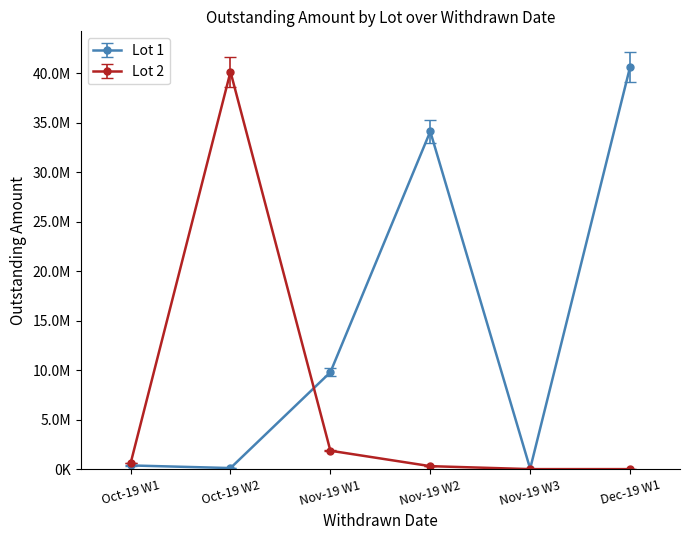

Reading right to left, list all the values displayed in this chart.

Lot 1: 40655189.6	42932.3	34142508.9	9794126.1	106686.2	371547.4
Lot 2: 0.0	0.0	298661.0	1860050.0	40175107.5	588394.2